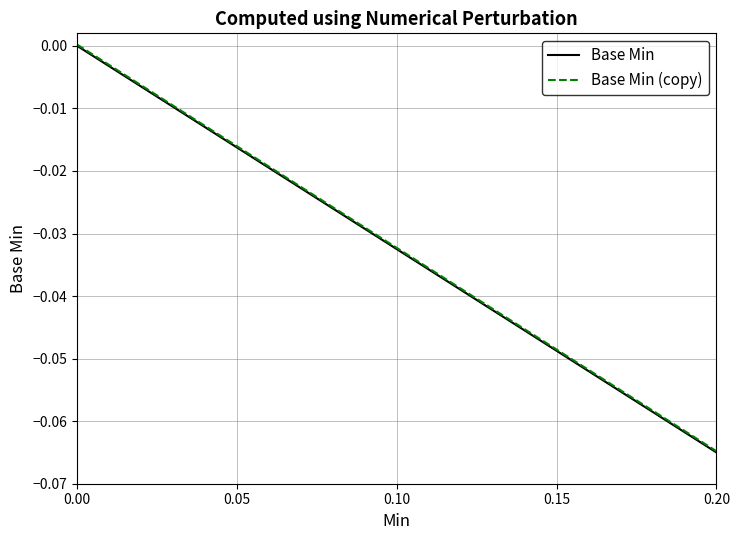

Which label corresponds to the smallest value in the chart?

0.20